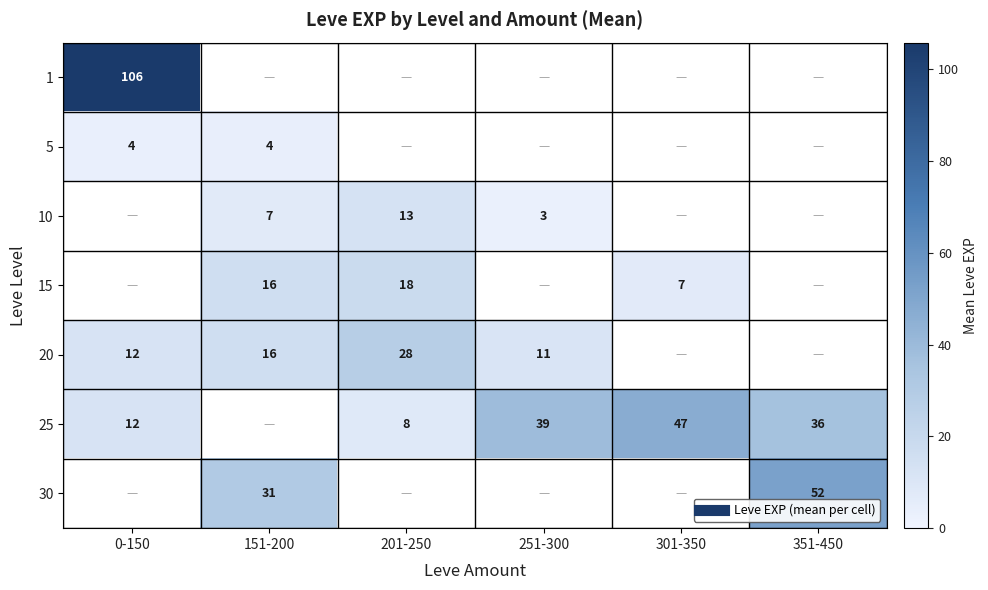

Which label corresponds to the largest value in the chart?

0-150